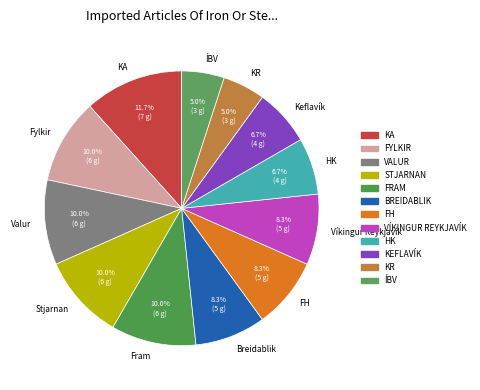

Is the sum of HK and FH greater than half?

No